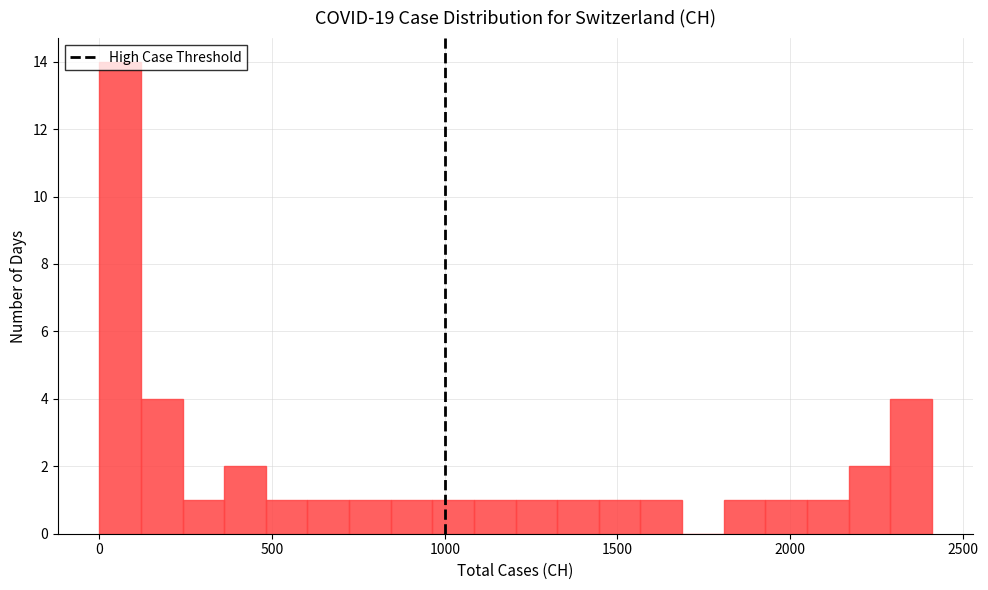

Around what value on the x-axis is the tallest bar? Give the approximate position of its centre, as read against the axis.

50